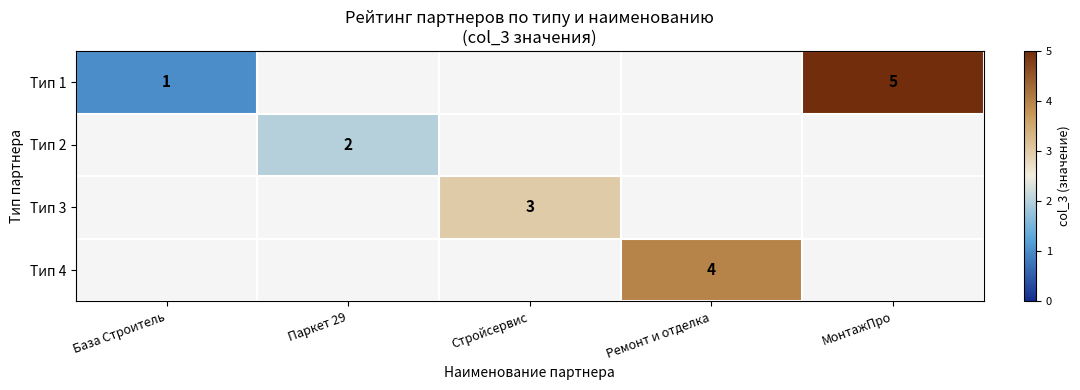

Is the value of row_1 at Ремонт и отделка greater than the value of row_3 at Ремонт и отделка?

No